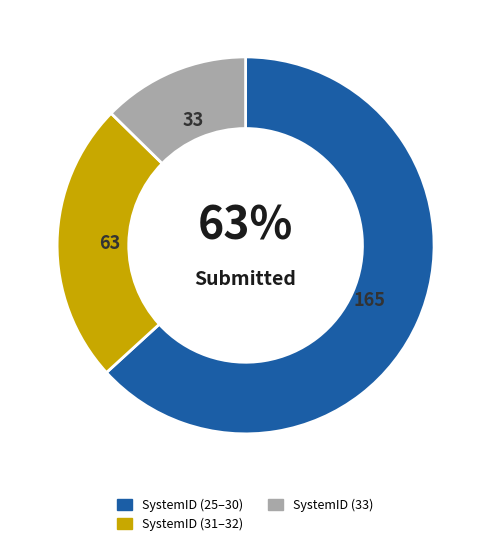

What is the largest slice in the pie chart?

SystemID (25–30)